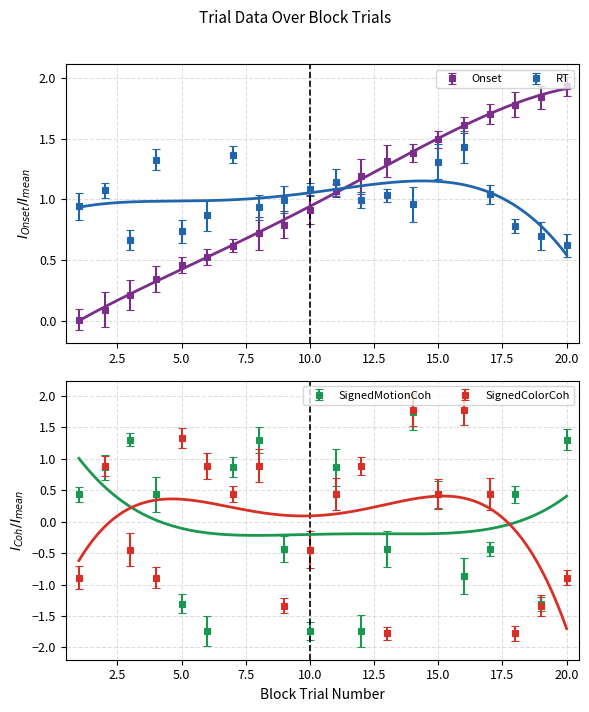

What is the total value across all series at 15?

3.7